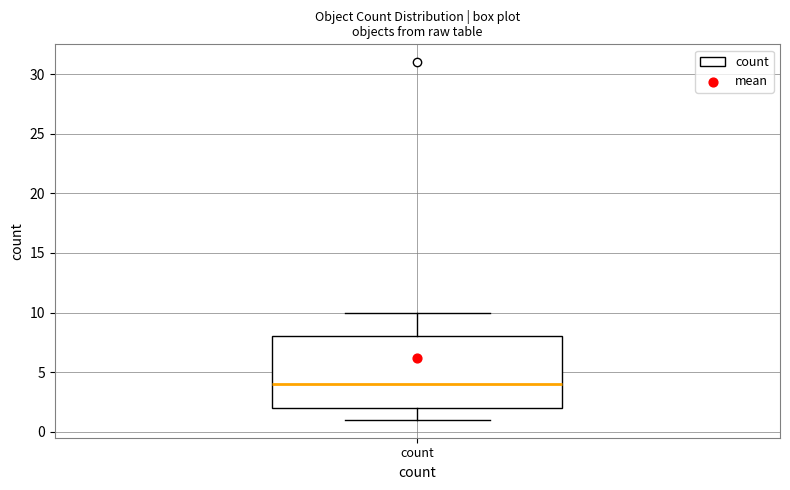

Read this box plot against the y-axis: the position of the median line, the range covered by the box, and the ends of both whiskers. The values are not printed on the chart, so give them approximately, as read against the axis.

median 4, box 2 to 8, whiskers 1 to 10